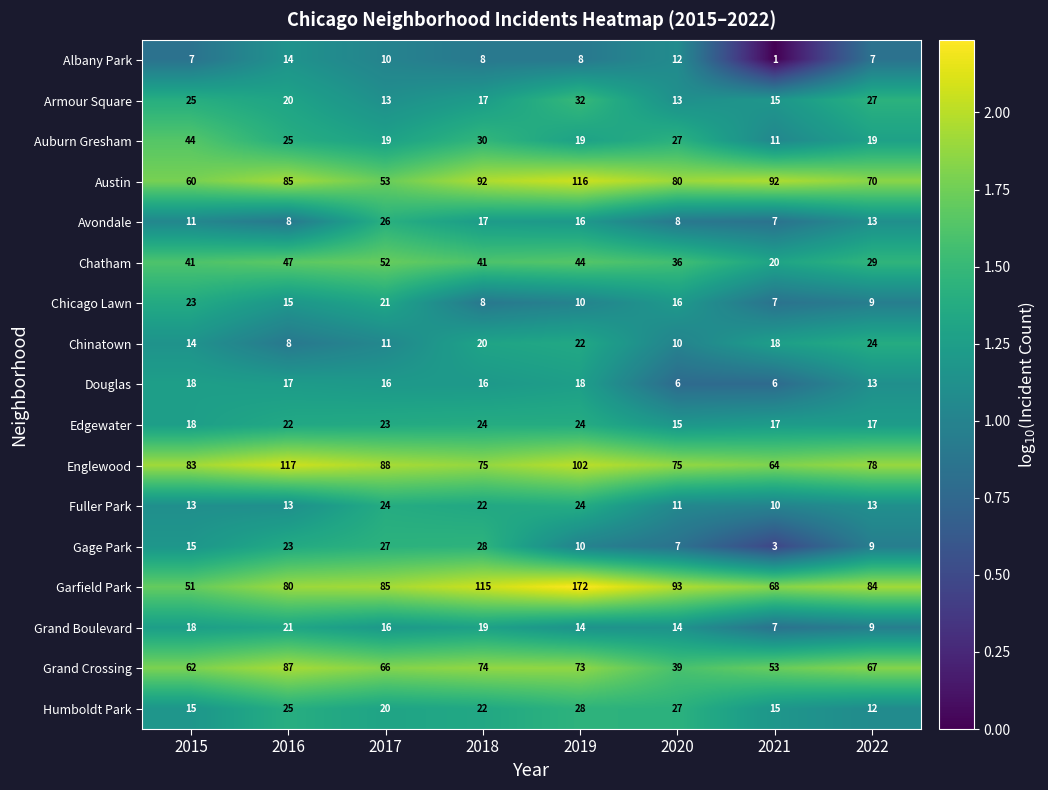

How many distinct data groups are displayed?

17